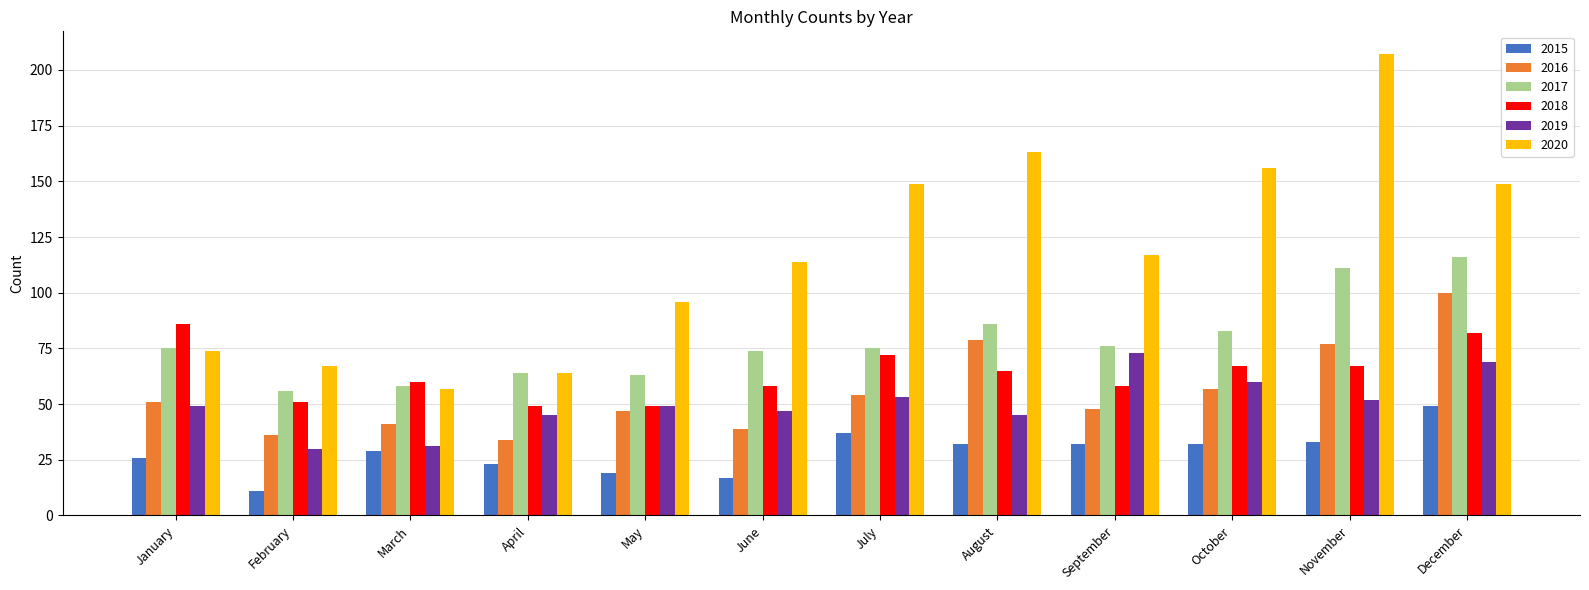

What is the value of the 2020 bar at the 7th from the left?

149